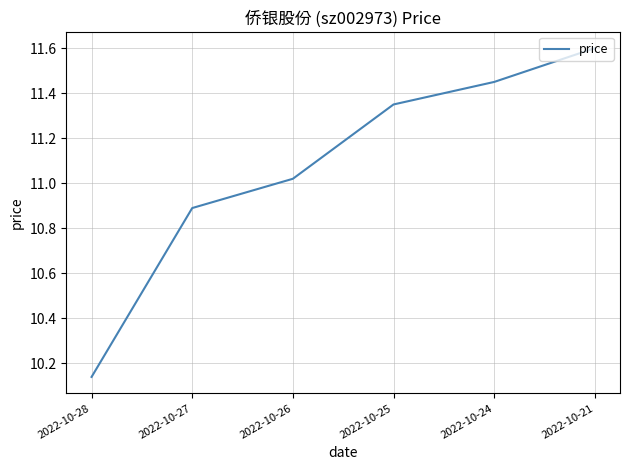

At which label is the value closest to 10?

2022-10-28